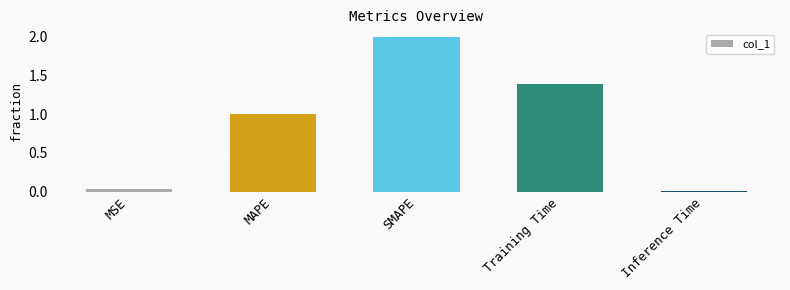

True or false: the data shows 0.9 at Training Time.

False